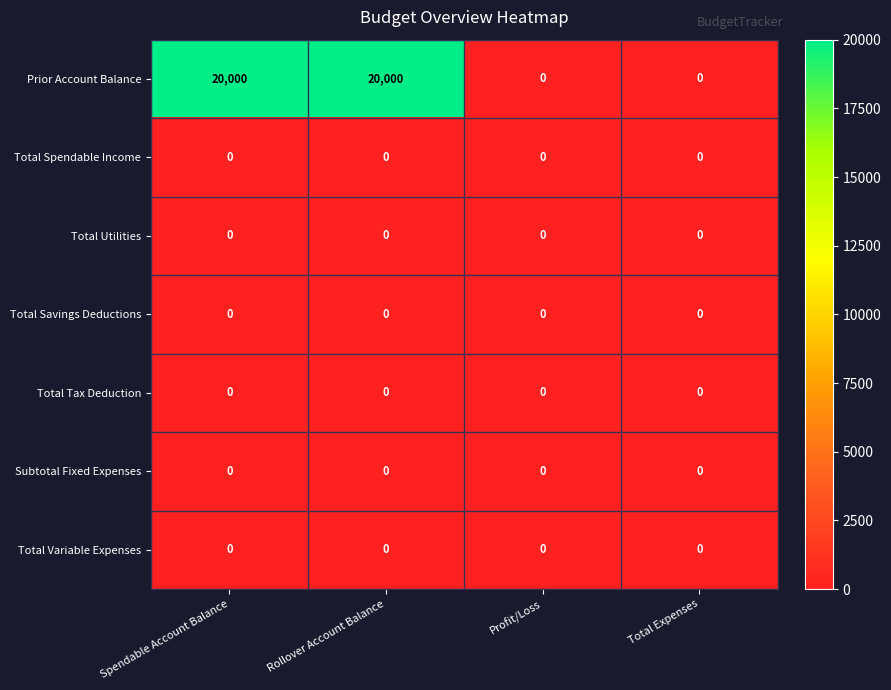

How many Prior Account Balance values are between 0 and 20000?

4